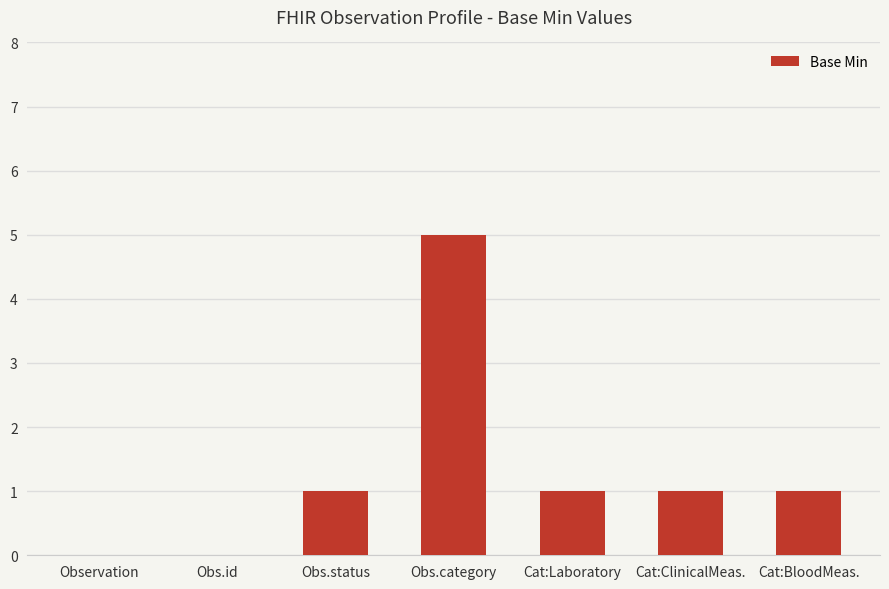

Which has a higher value, Cat:ClinicalMeas. or Obs.category?

Obs.category